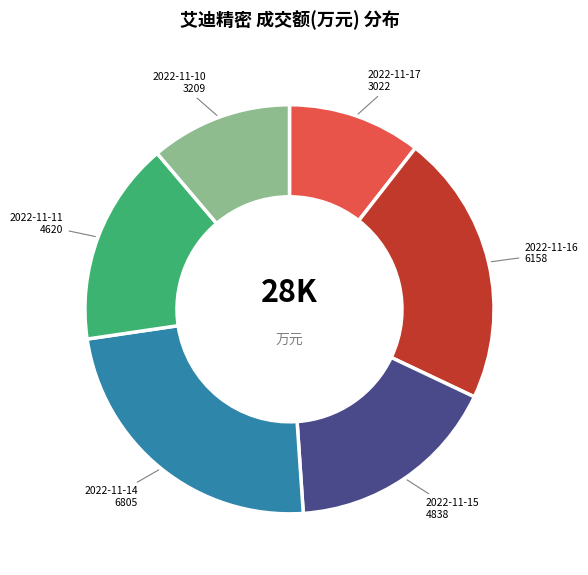

Combined, do 2022-11-16 and 2022-11-15 account for over 50%?

No